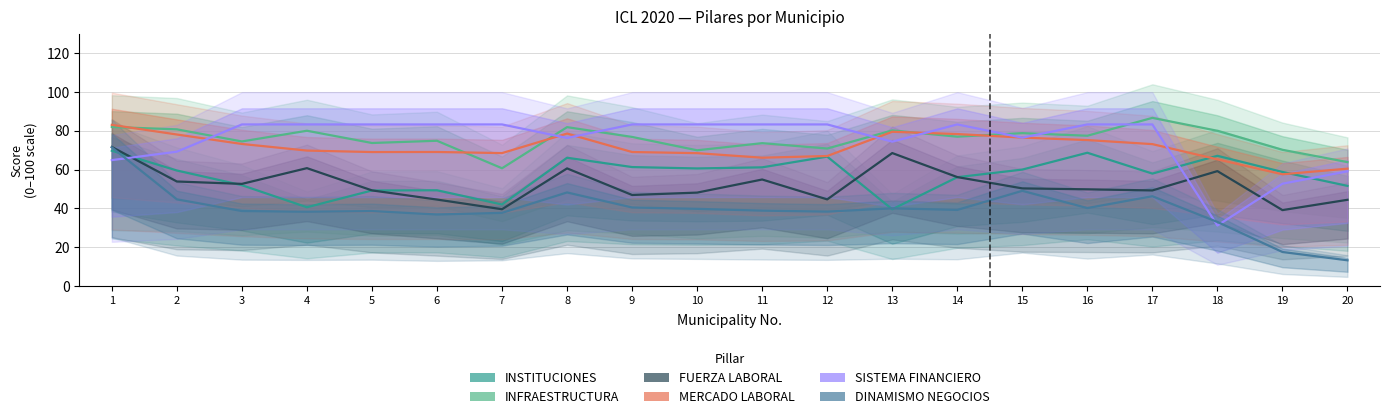

True or false: MERCADO LABORAL has more than 1 points higher than both neighbors.

True